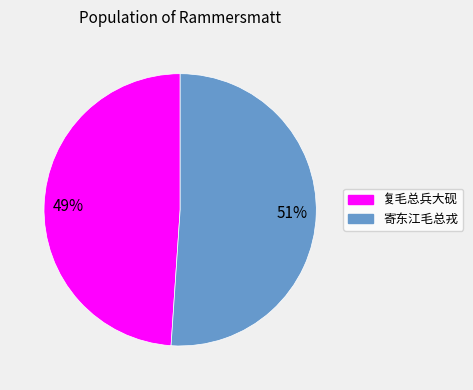

Count the number of slices in the pie.

2